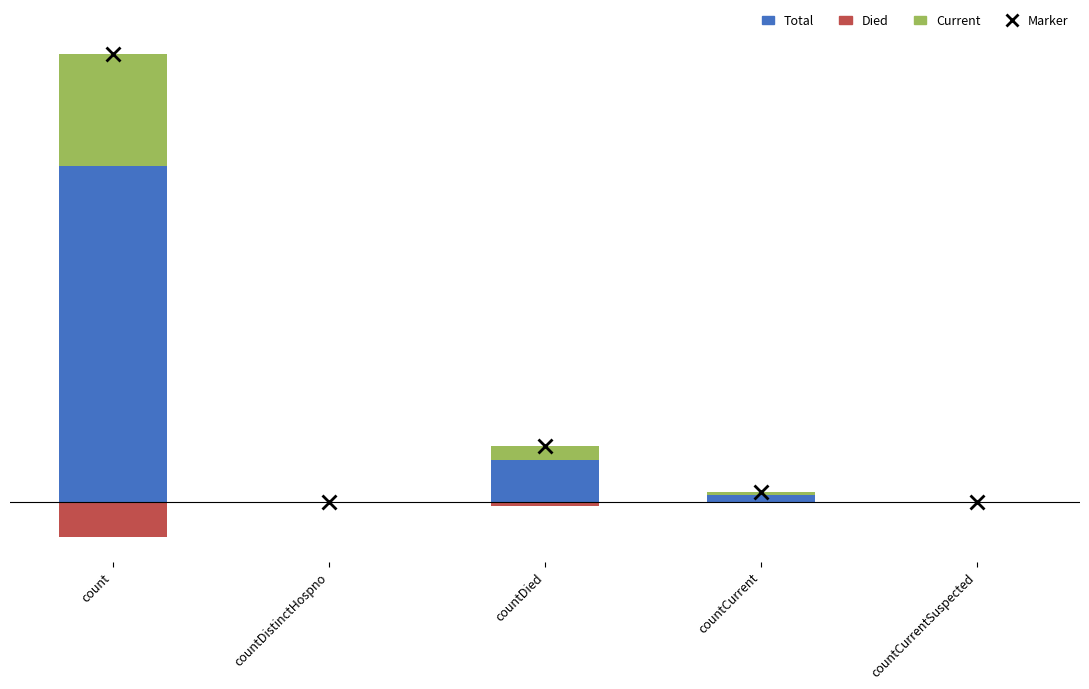

How many values in the Current series are below 475?

2